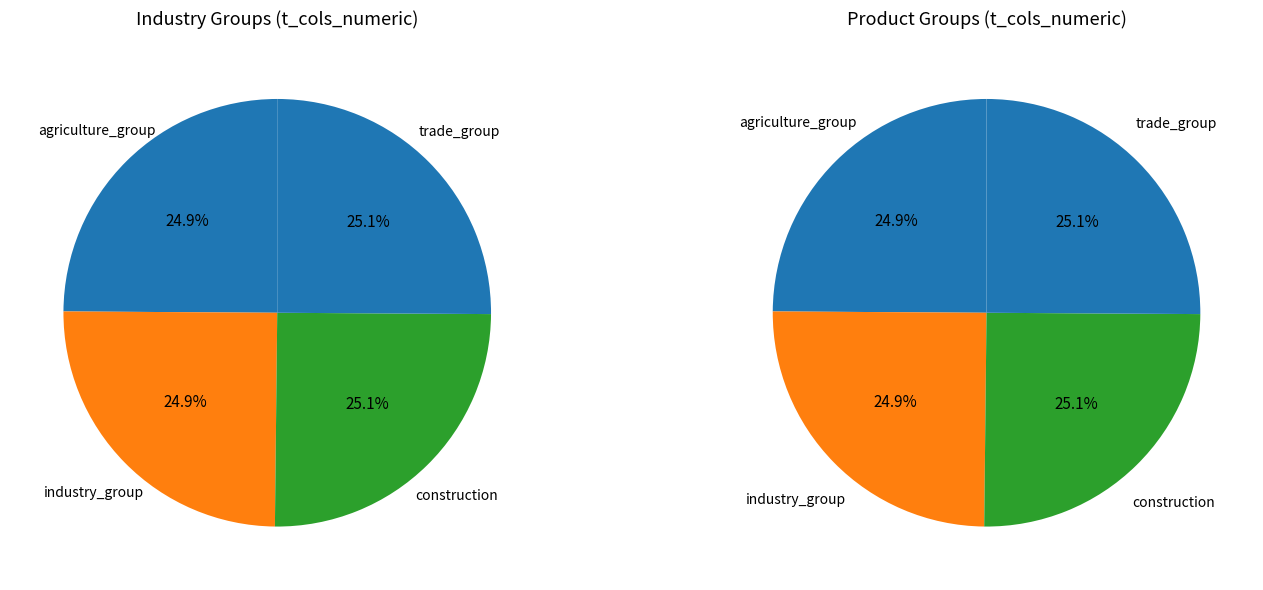

Which category has the smallest portion of the pie?

agriculture_group